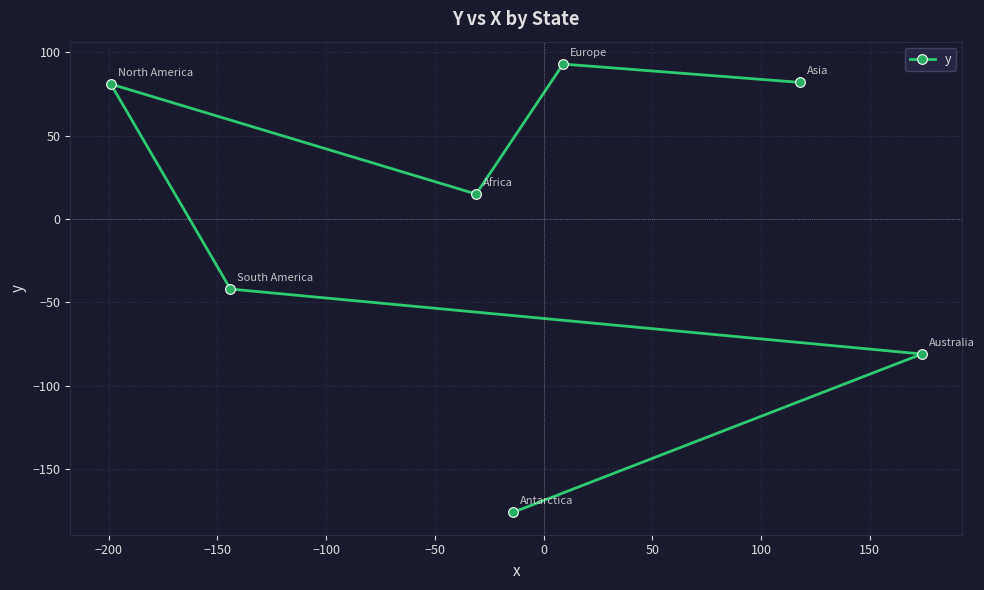

What is the value of the 5th point from the left?

93